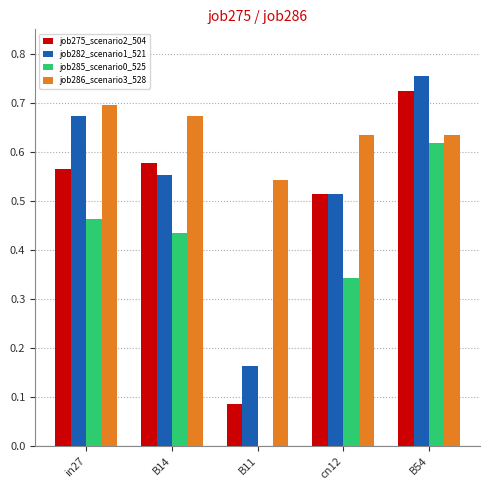

The job275_scenario2_504 series shows 1.1 at B54. True or false?

False